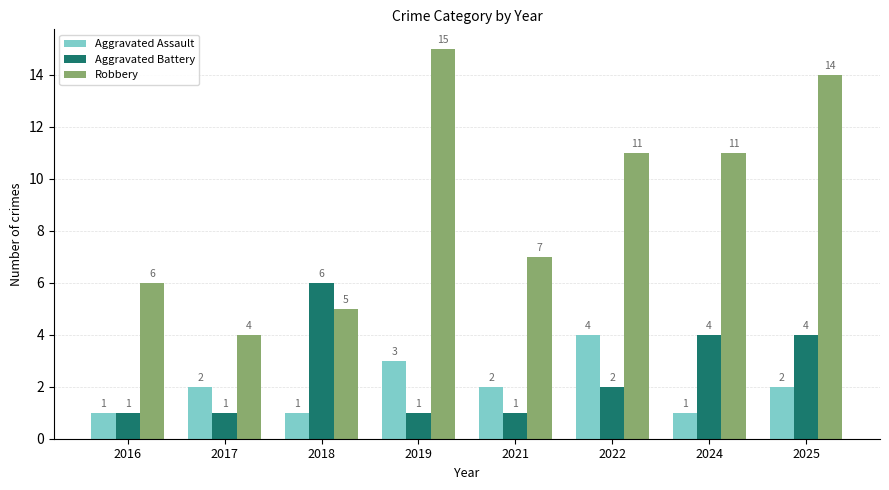

Is it true that Aggravated Assault equals 1 at 2017?

False